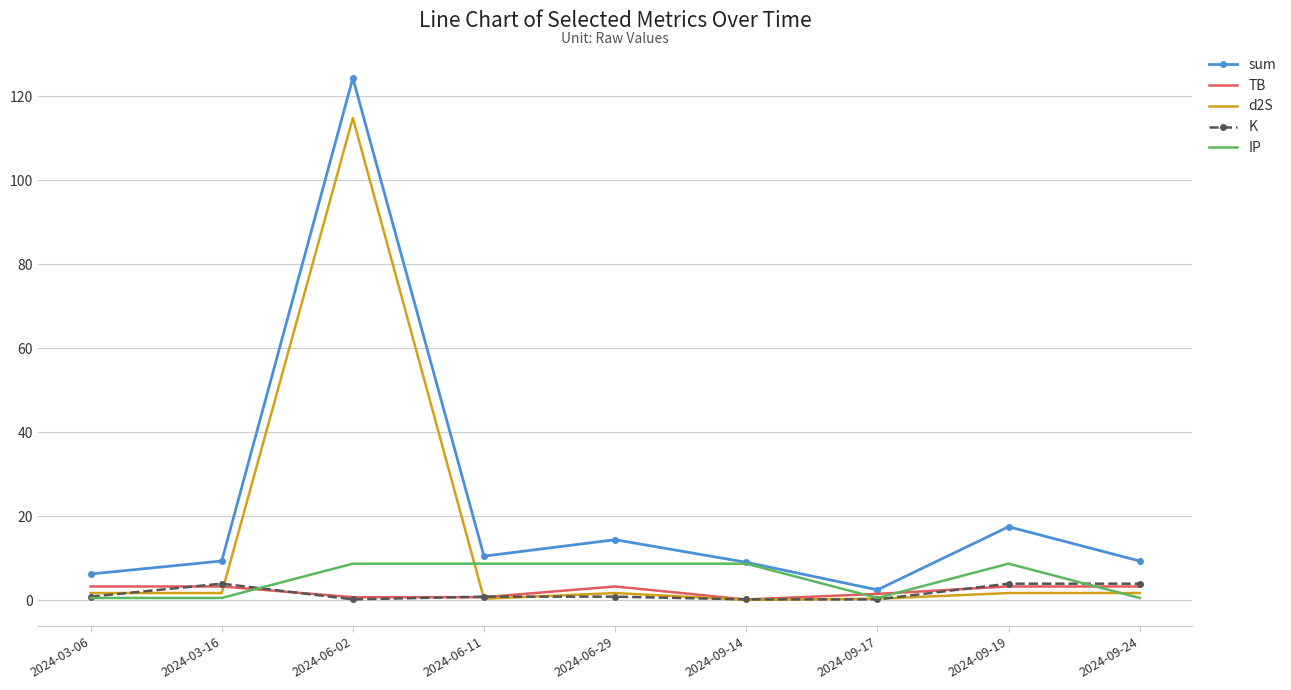

Which series has the widest spread of values?

sum